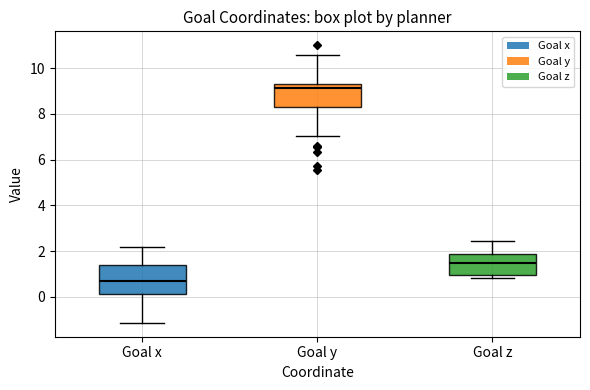

Where is the upper edge of the box for Goal z on the y-axis? The values are not printed on the chart, so give them approximately, as read against the axis.

1.8